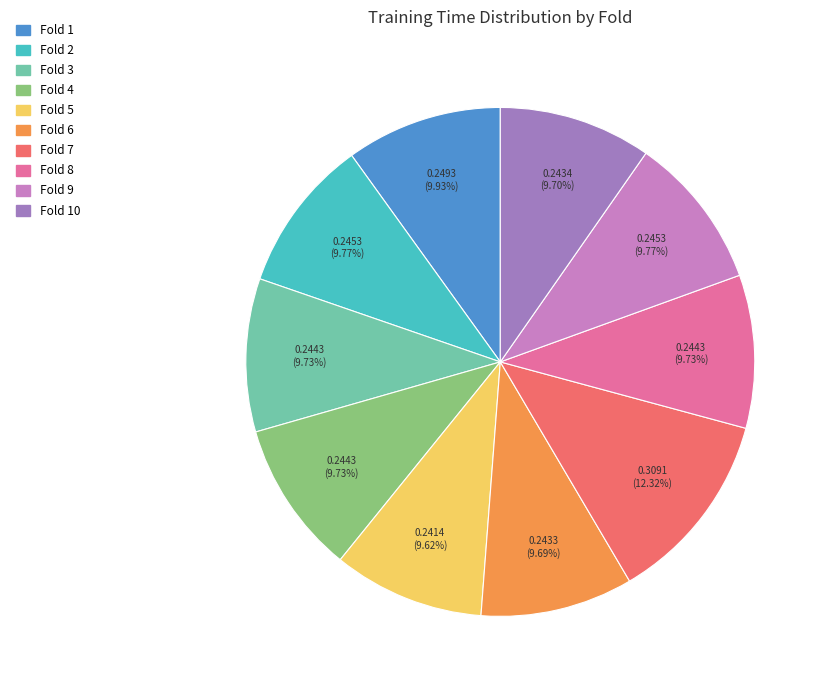

Does any single category account for the majority?

No